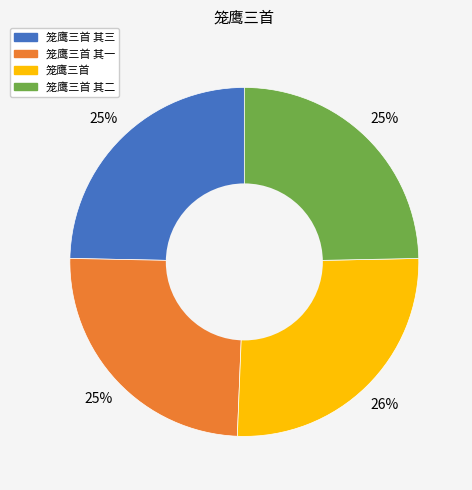

Is there a majority slice in this chart?

No